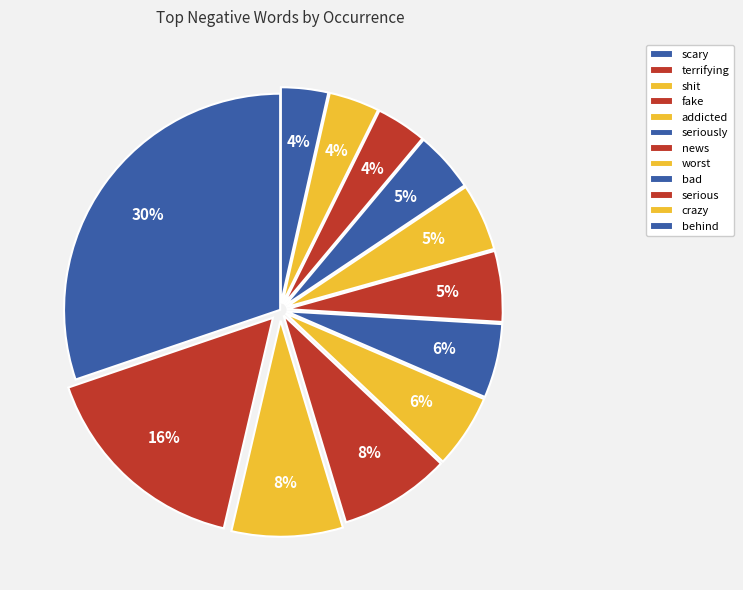

To the nearest percent, what is the average slice percentage?

8%